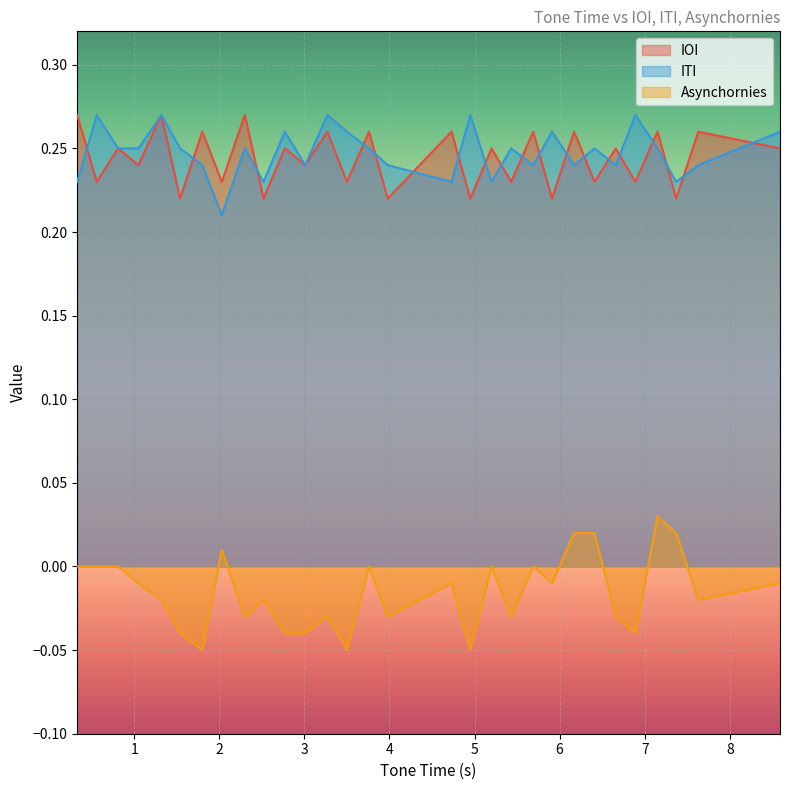

True or false: ITI has a value of 0.3 at 3.27.

True